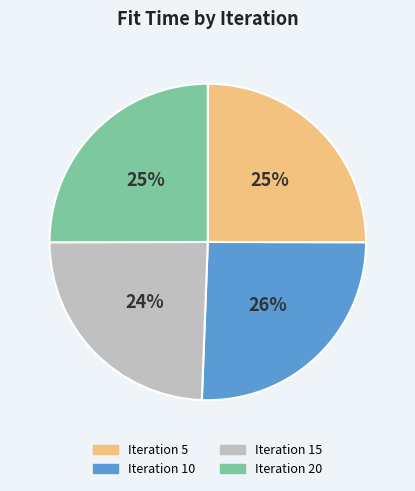

To the nearest percent, what is the average slice percentage?

25%